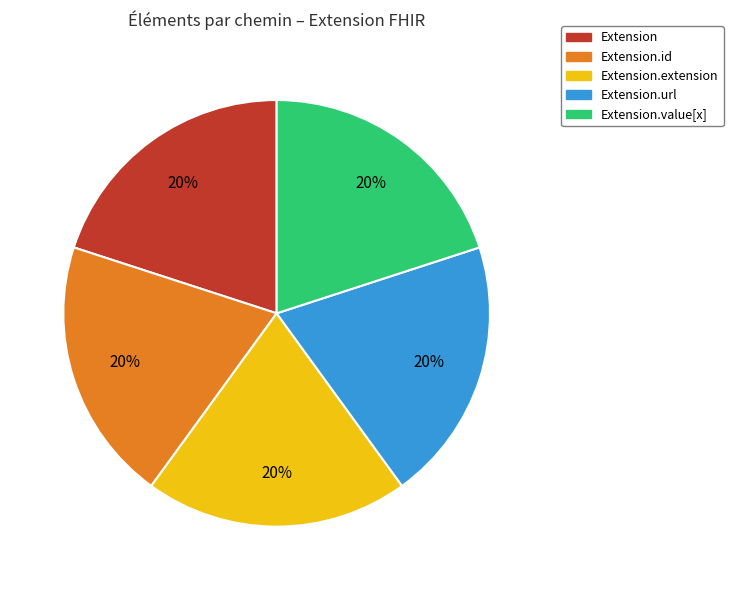

To the nearest percent, what is the average slice percentage?

20%